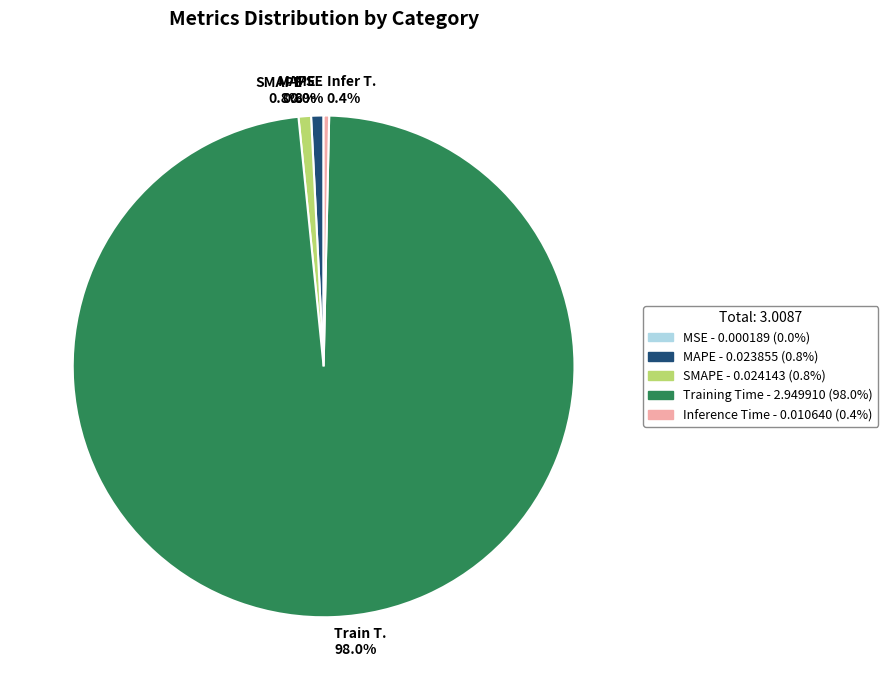

Between Train T. 98.0% and Infer T. 0.4%, which is larger?

Train T. 98.0%